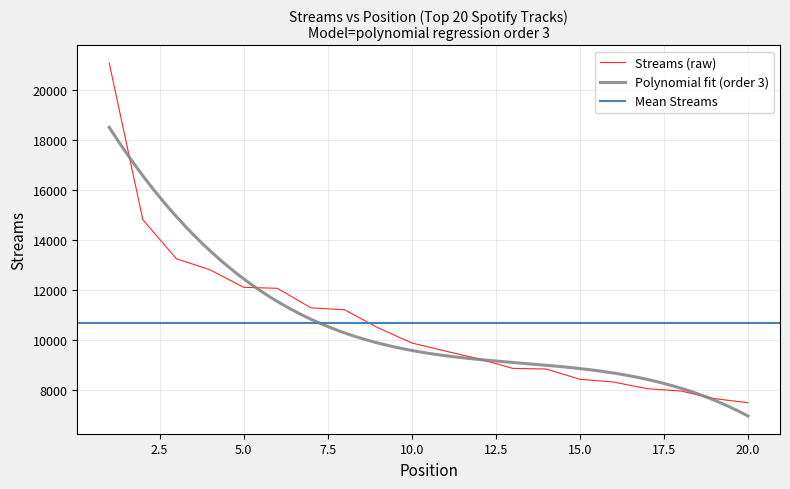

How many values are below 9877?

10